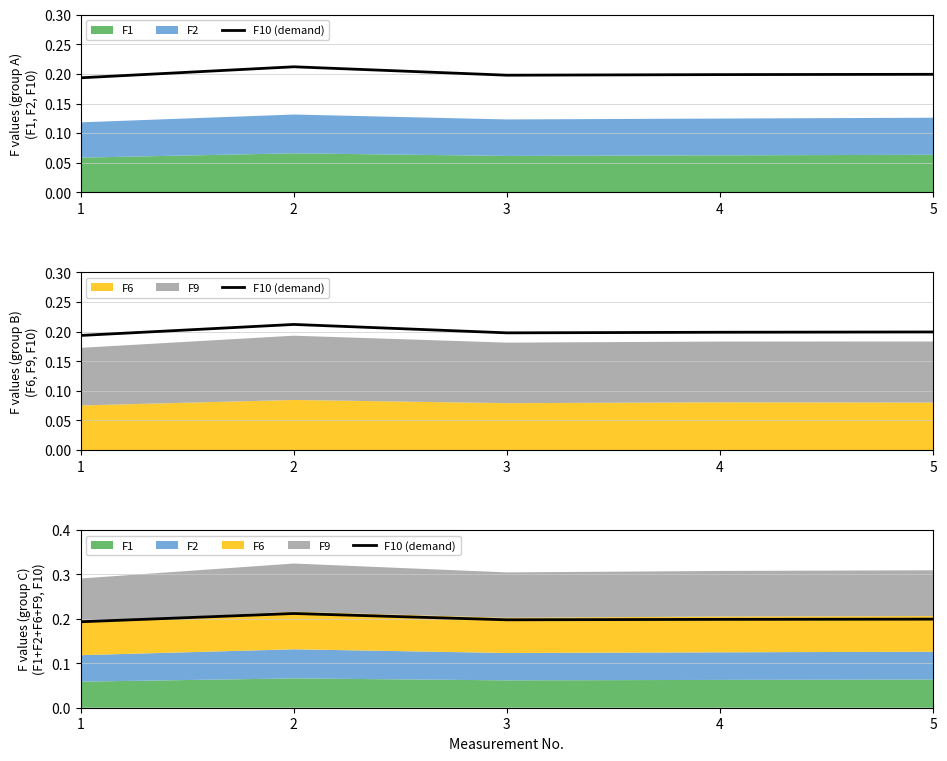

What is the sum of the values at 1 and 3?

0.4